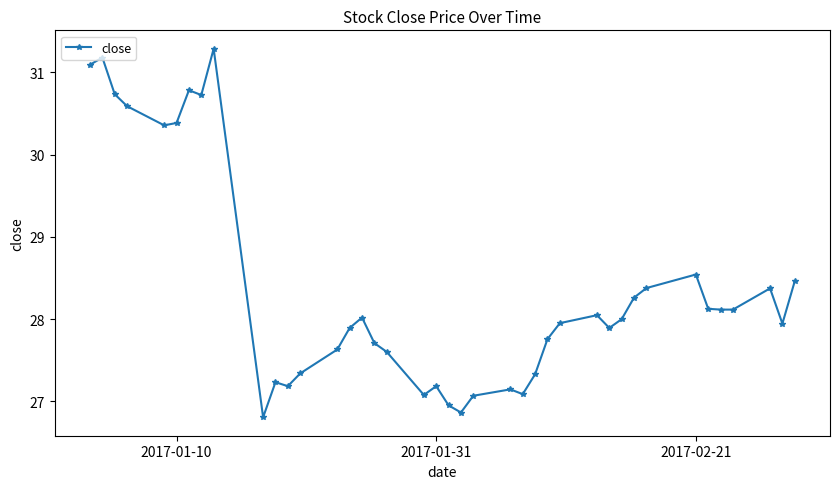

What is the value of the 35th point from the left?

28.1